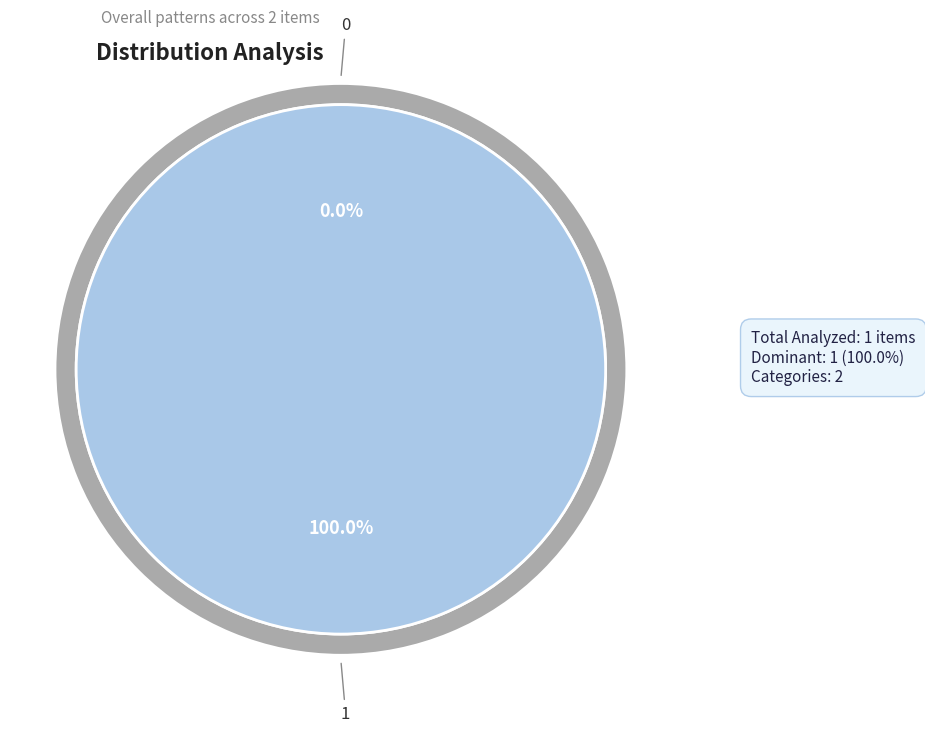

Which has a higher value, 1 or 0?

1